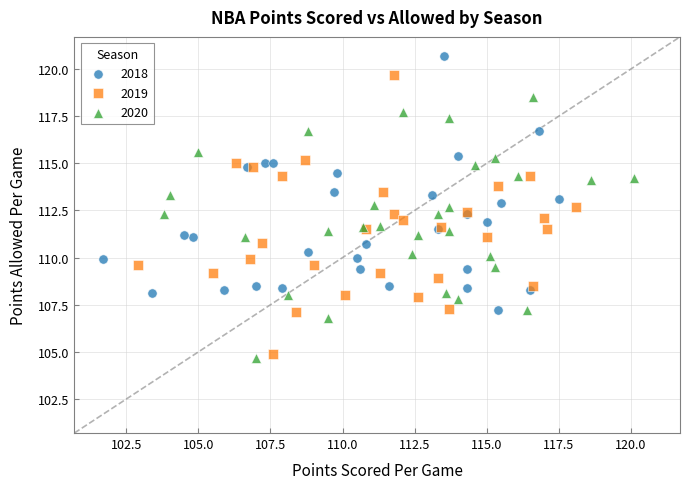

Which series contains the highest Y value?

2018